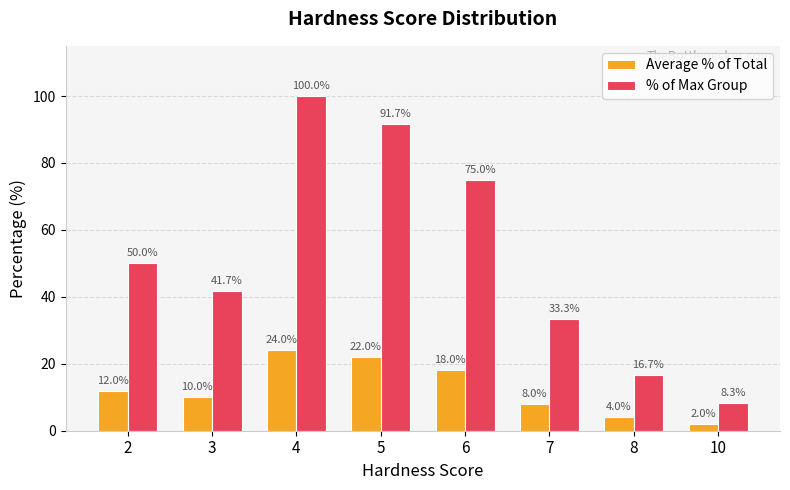

What is the lowest value of the Average % of Total series?

2.0